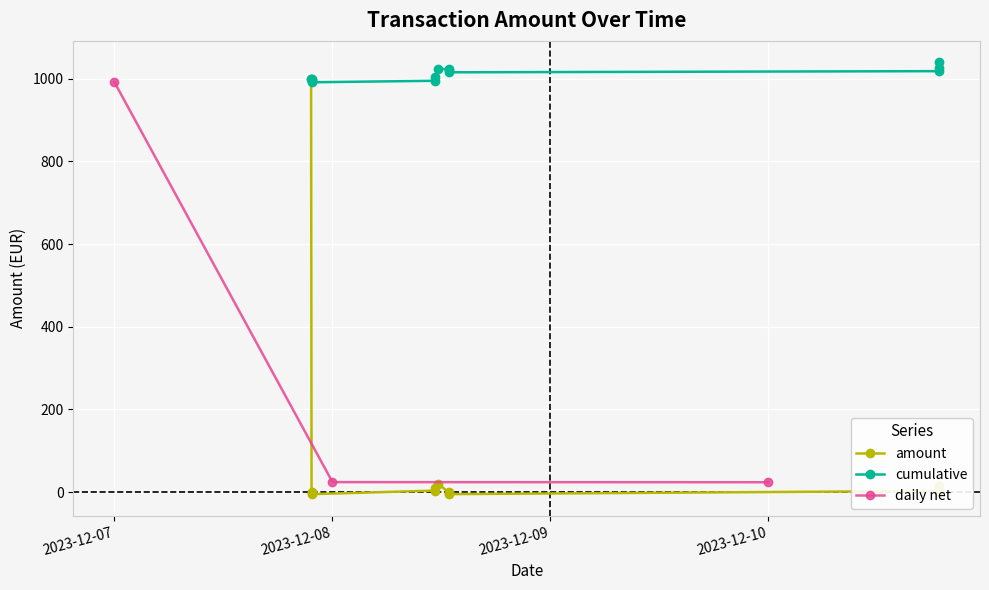

The value at 2023-12-07 21:41:50 is -1.0. True or false?

True